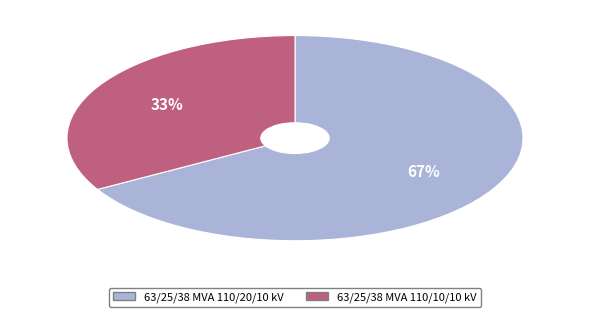

Is it true that 63/25/38 MVA 110/10/10 kV is 33% of the pie?

True